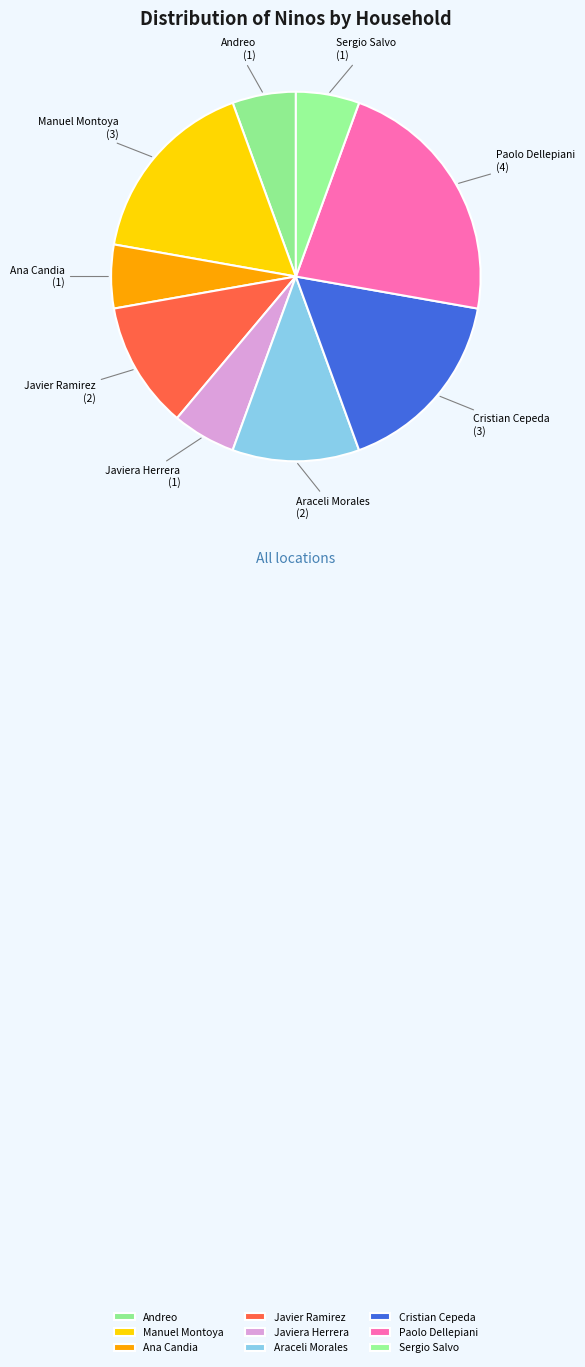

Do Araceli Morales and Andreo together represent more than half of the pie?

No